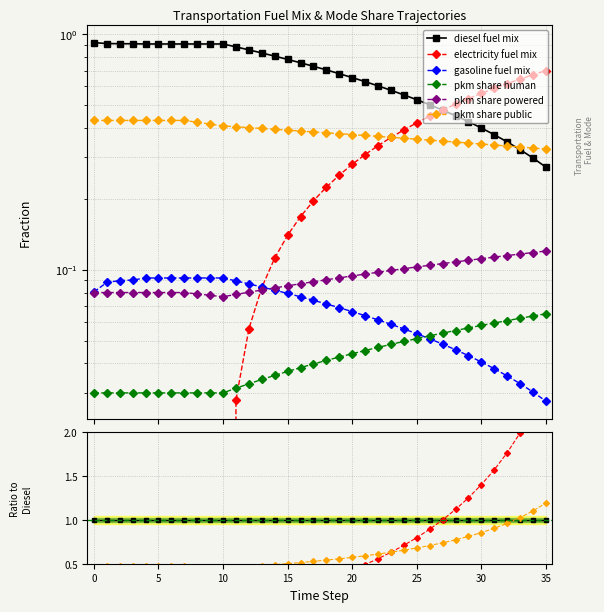

In pkm share powered, how many points are lower than both neighbors (excluding endpoints)?

1